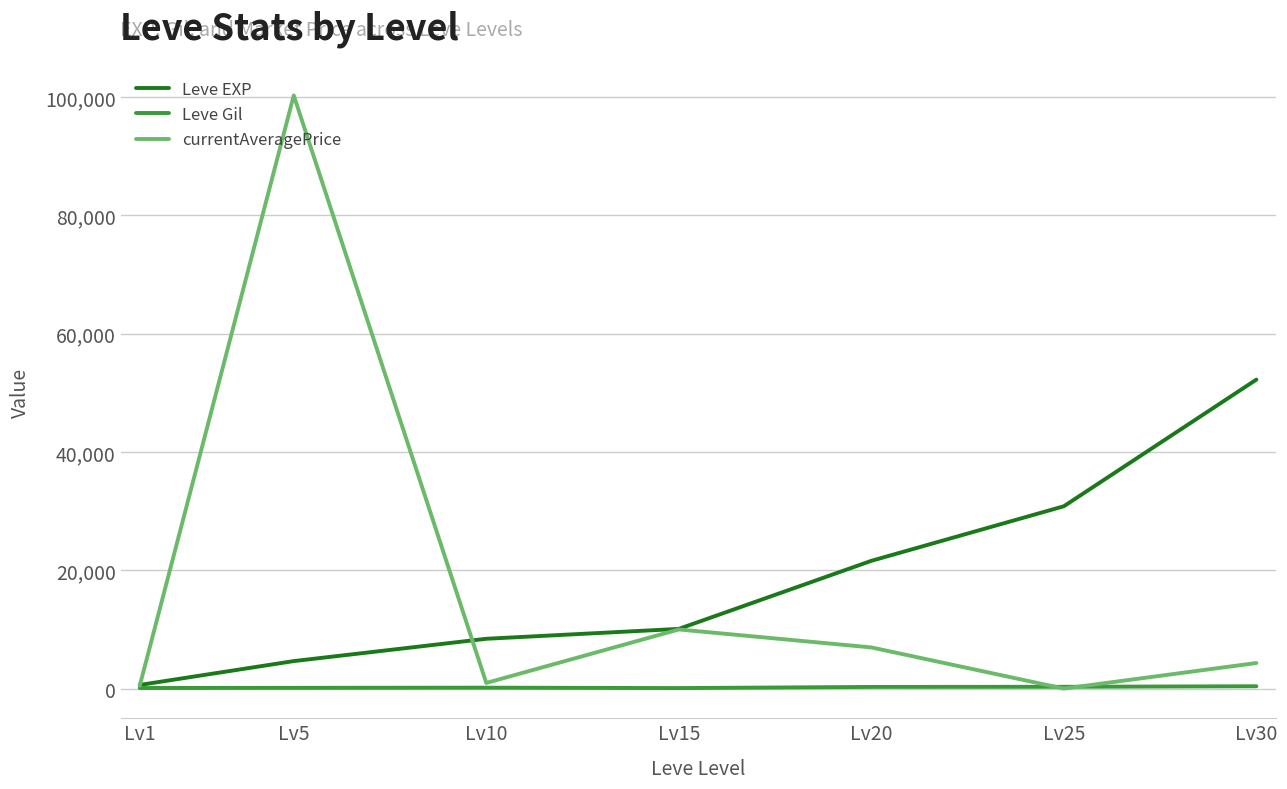

The value of Leve EXP at Lv15 is 5058.4. True or false?

False